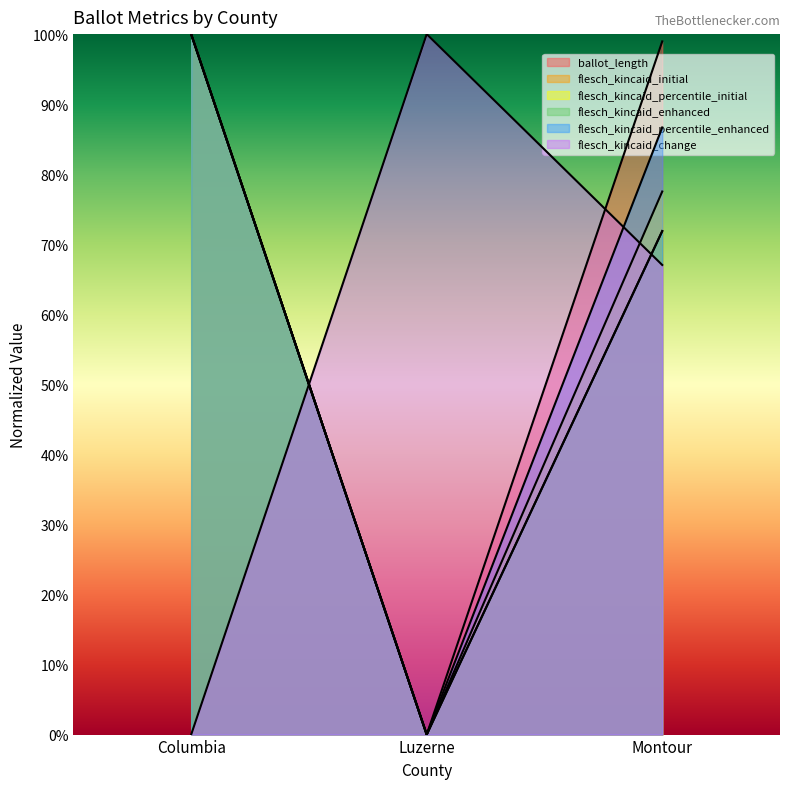

How many data points does each series have?

3